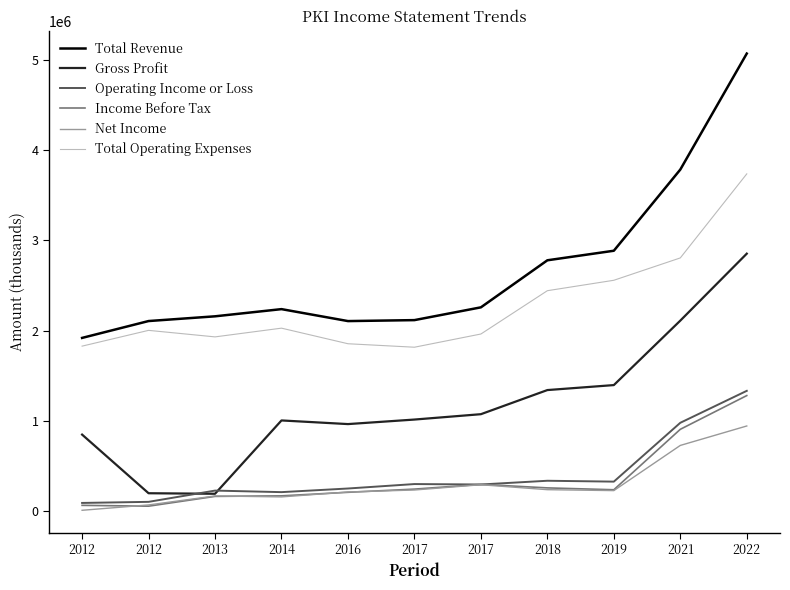

Reading right to left, list all the values displayed in this chart.

Total Revenue: 2022=5067200	2021=3782700	2019=2883700	2018=2778000	2017=2257000	2017=2115500	2016=2104800	2014=2237200	2013=2157600	2012=2105200	2012=1918500
Gross Profit: 2022=2851300	2021=2109900	2019=1396100	2018=1340900	2017=1073800	2017=1014400	2016=964200	2014=1004600	2013=192600	2012=198500	2012=847800
Operating Income or Loss: 2022=1332400	2021=978600	2019=327000	2018=336700	2017=295300	2017=300100	2016=250900	2014=210700	2013=227800	2012=103100	2012=91100
Income Before Tax: 2022=1279900	2021=906400	2019=237100	2018=257700	2017=296700	2017=244100	2016=208800	2014=169600	2013=163700	2012=55200	2012=64400
Net Income: 2022=943200	2021=727900	2019=227600	2018=237900	2017=292600	2017=234300	2016=212400	2014=157800	2013=168300	2012=69000	2012=9700
Total Operating Expenses: 2022=3734800	2021=2804200	2019=2556700	2018=2441300	2017=1961700	2017=1815400	2016=1853900	2014=2026500	2013=1929800	2012=2002100	2012=1827400